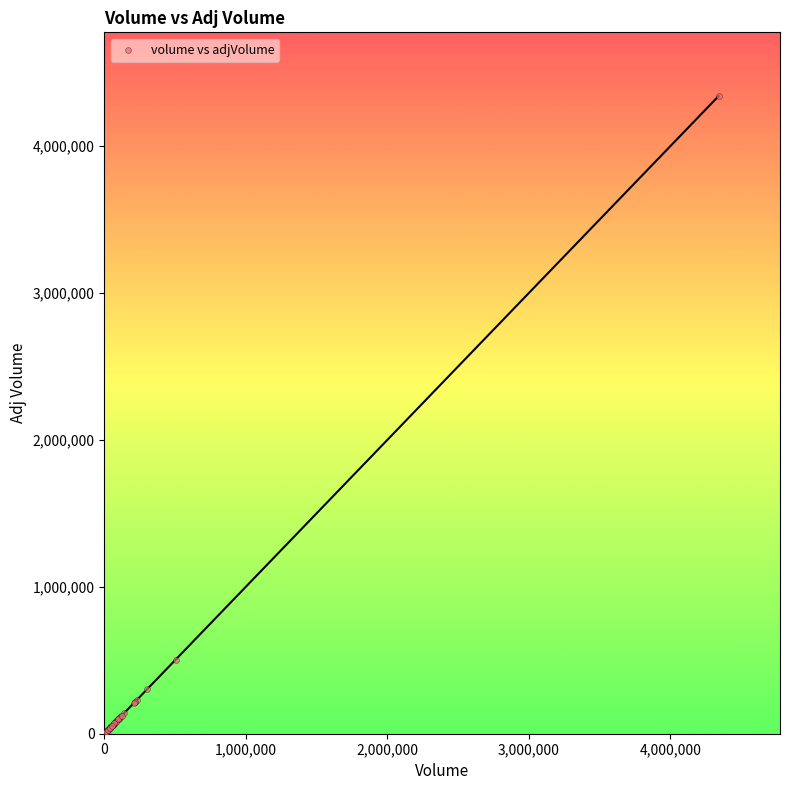

What Y value in the scatter plot is closest to 2178224?

504086